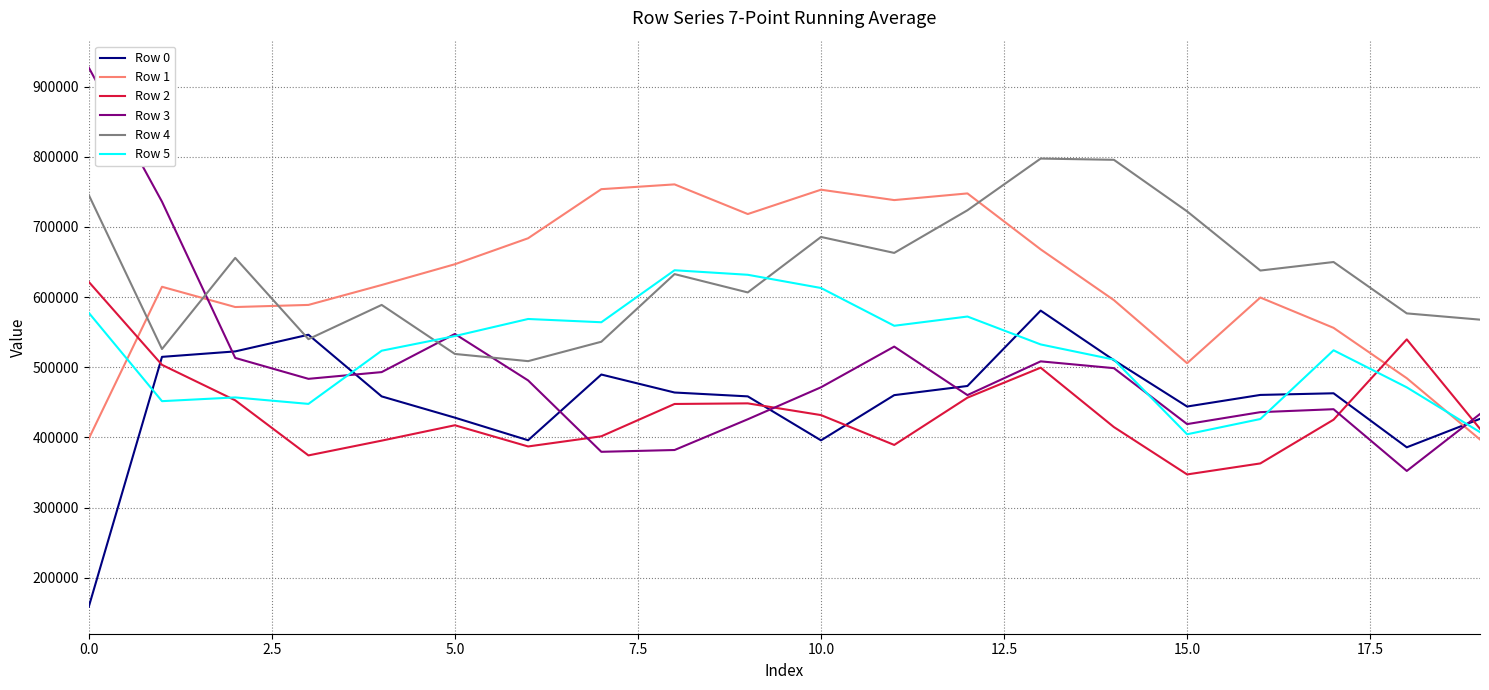

Count the number of categories in the chart.

20